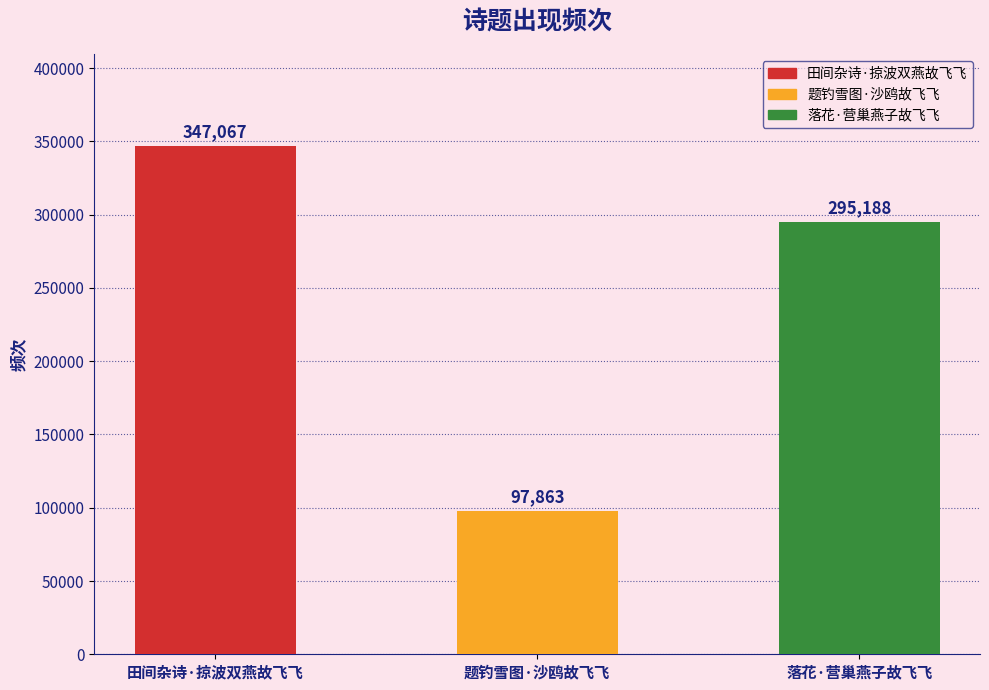

True or false: the data shows 524604 at 落花·营巢燕子故飞飞.

False